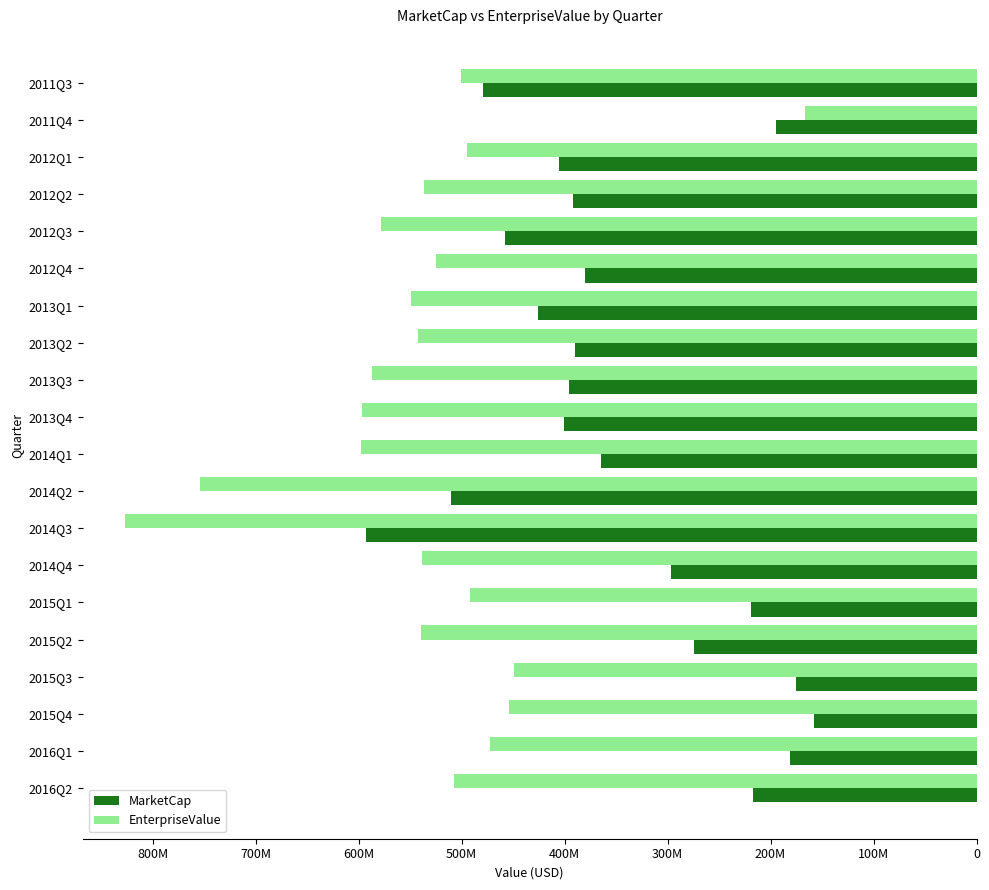

Are the bars grouped side by side (vs. stacked)?

Yes